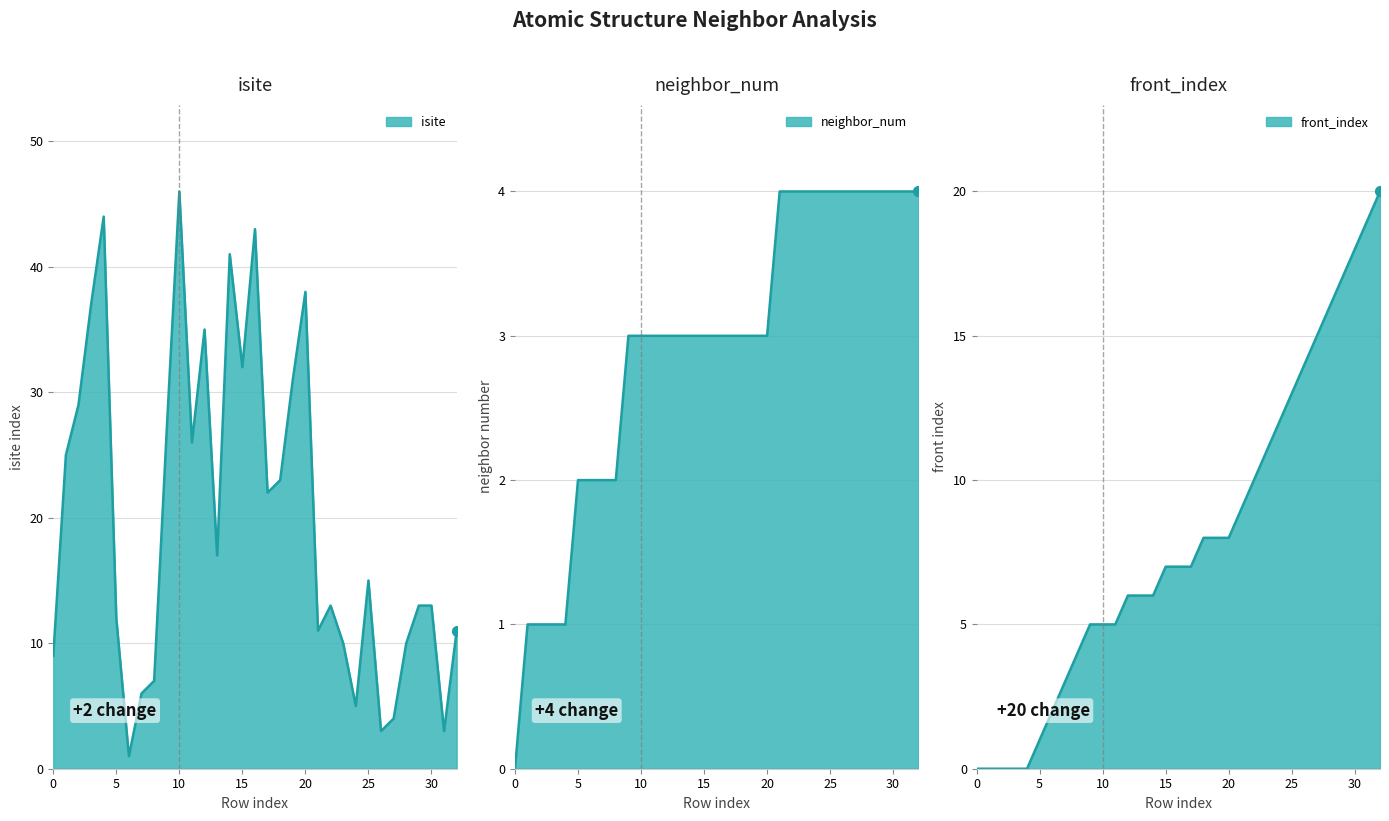

Which series reaches the minimum Y coordinate?

neighbor_num